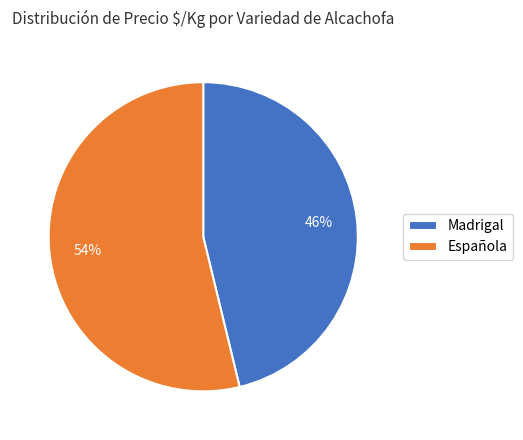

To the nearest percent, what is the average slice percentage?

50%